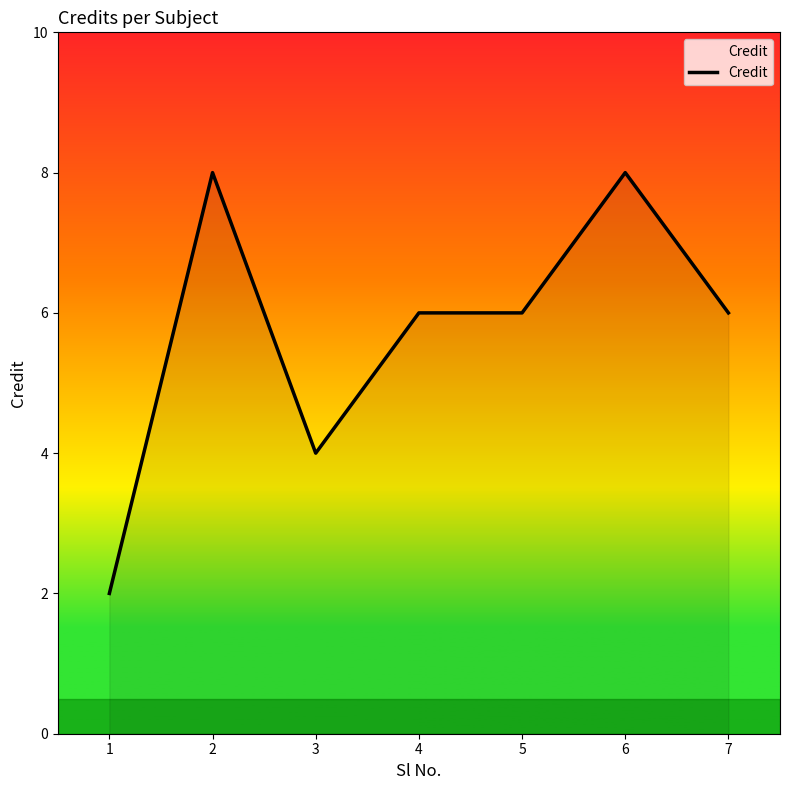

Reading left to right, transcribe all the data shown in this chart.

1=2	2=8	3=4	4=6	5=6	6=8	7=6